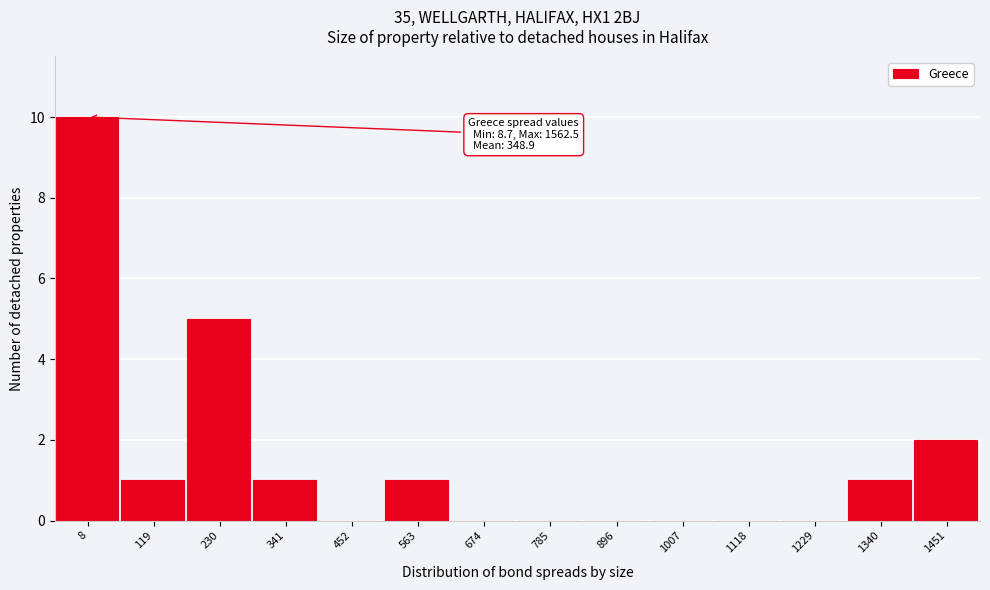

Reading left to right, list all the values displayed in this chart.

8=10	119=1	230=5	341=1	452=0	563=1	674=0	785=0	896=0	1007=0	1118=0	1229=0	1340=1	1451=2